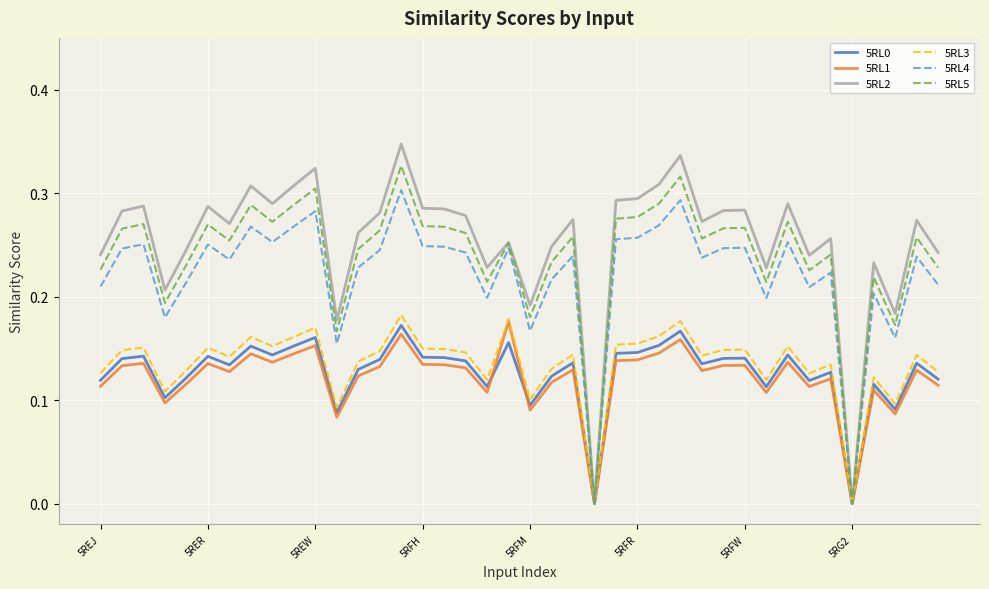

How many lines are shown in the chart?

6